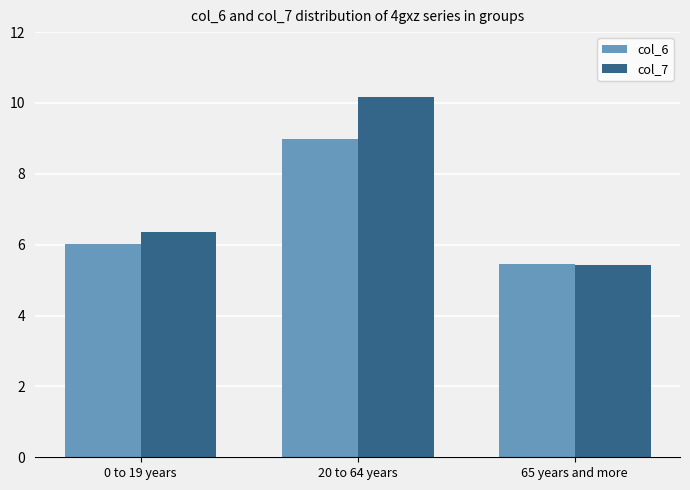

What is the value of the col_7 bar at the 1st from the left?

6.4